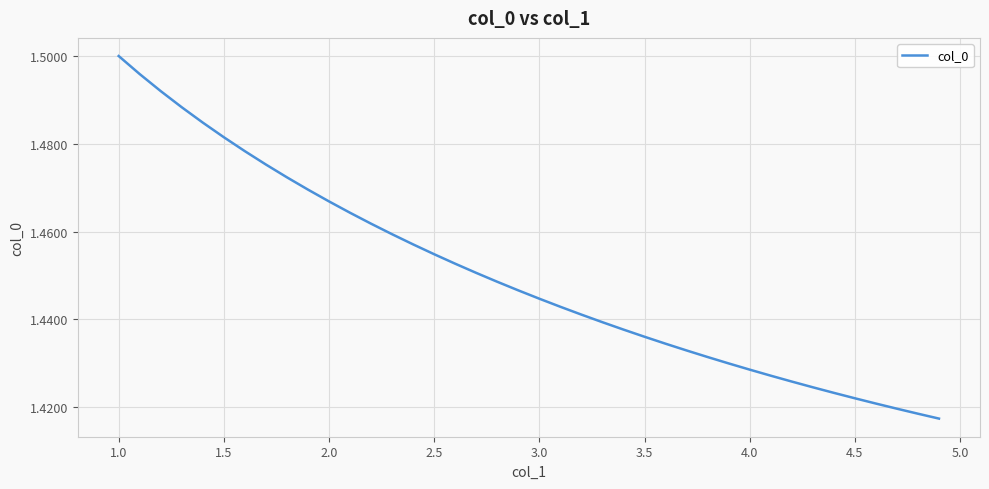

Which label corresponds to the largest value in the chart?

1.0